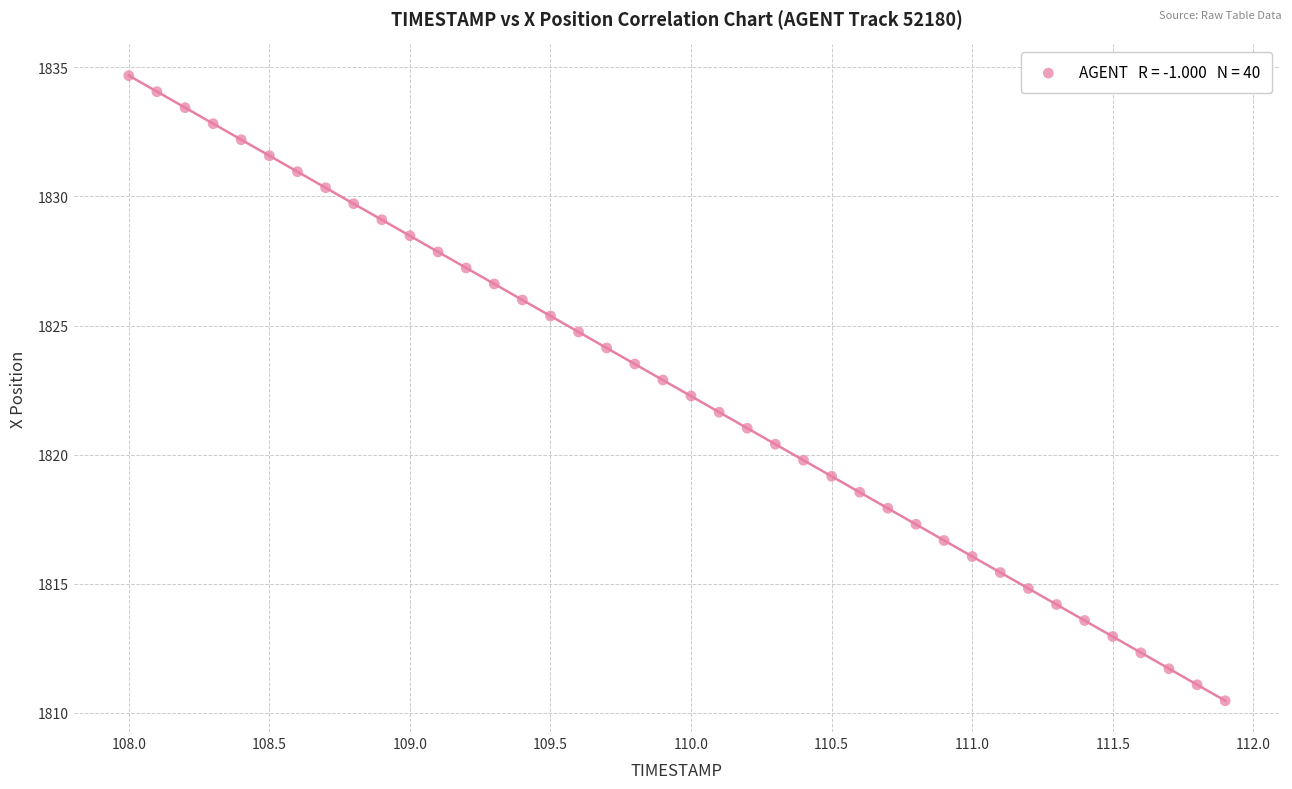

What is the range of X values (max minus min)?

3.9